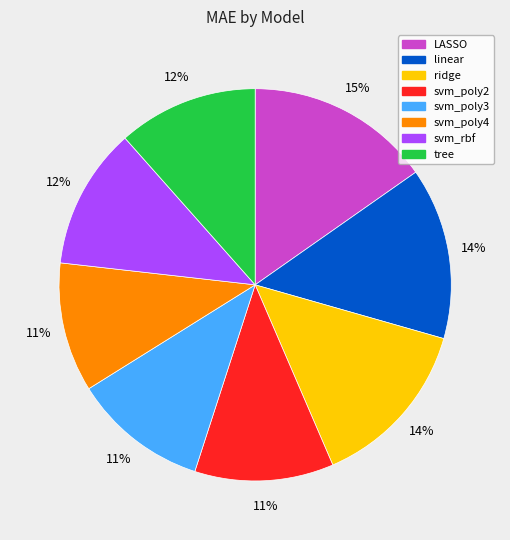

To the nearest percent, what is the combined percentage of svm_poly4 and svm_poly2?

22%